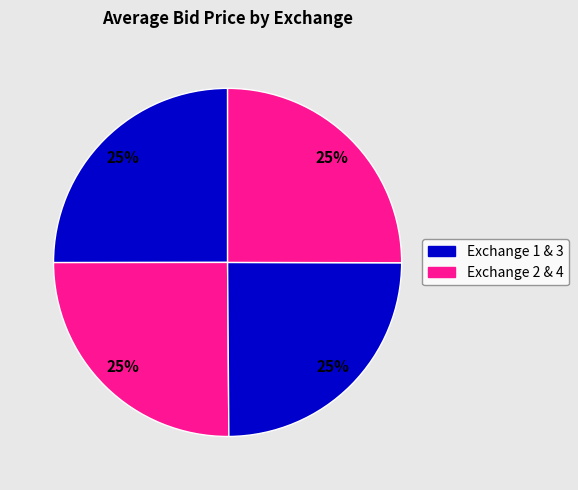

Count the number of slices in the pie.

4